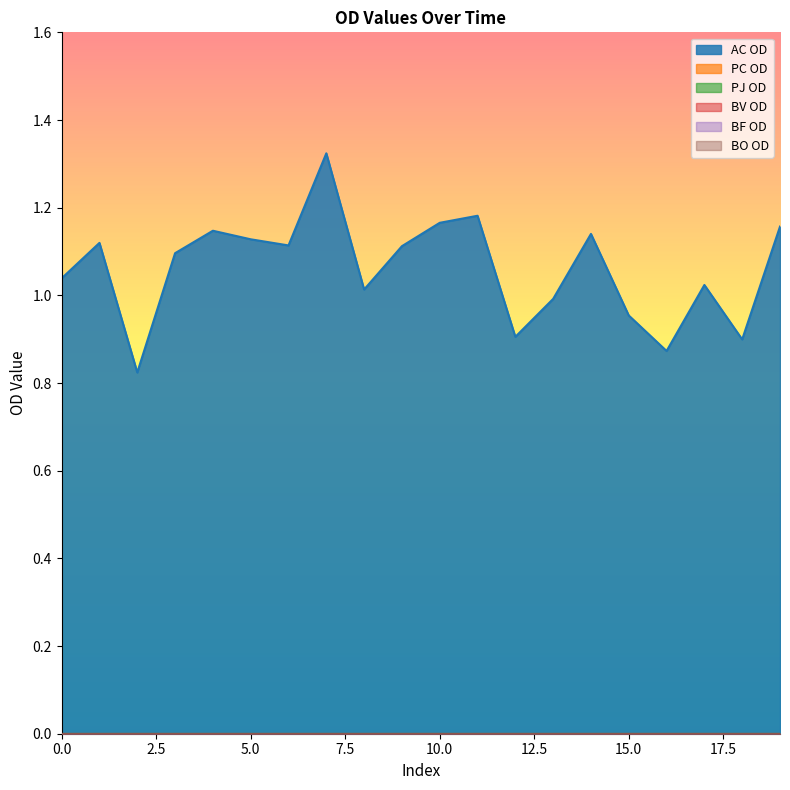

Reading left to right, extract all data points from this chart.

AC OD: 1.0	1.1	0.8	1.1	1.1	1.1	1.1	1.3	1.0	1.1	1.2	1.2	0.9	1.0	1.1	1.0	0.9	1.0	0.9	1.2
PC OD: 0.0	0.0	0.0	0.0	0.0	0.0	0.0	0.0	0.0	0.0	0.0	0.0	0.0	0.0	0.0	0.0	0.0	0.0	0.0	0.0
PJ OD: 0.0	0.0	0.0	0.0	0.0	0.0	0.0	0.0	0.0	0.0	0.0	0.0	0.0	0.0	0.0	0.0	0.0	0.0	0.0	0.0
BV OD: 0.0	0.0	0.0	0.0	0.0	0.0	0.0	0.0	0.0	0.0	0.0	0.0	0.0	0.0	0.0	0.0	0.0	0.0	0.0	0.0
BF OD: 0.0	0.0	0.0	0.0	0.0	0.0	0.0	0.0	0.0	0.0	0.0	0.0	0.0	0.0	0.0	0.0	0.0	0.0	0.0	0.0
BO OD: 0.0	0.0	0.0	0.0	0.0	0.0	0.0	0.0	0.0	0.0	0.0	0.0	0.0	0.0	0.0	0.0	0.0	0.0	0.0	0.0